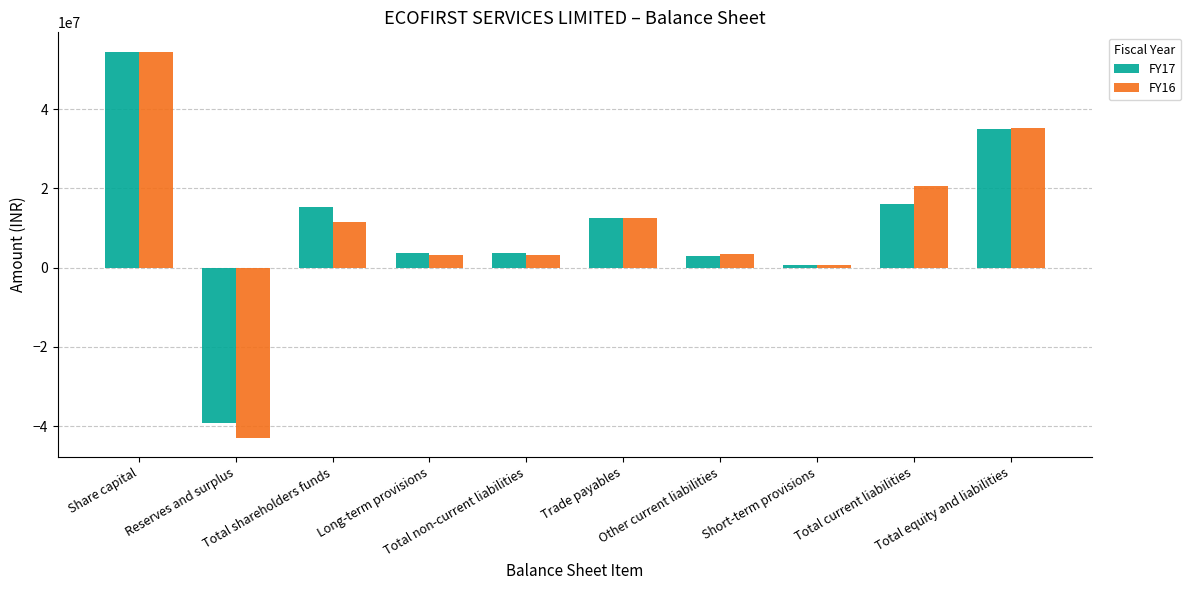

What is the average value of the FY16 series?

10189565